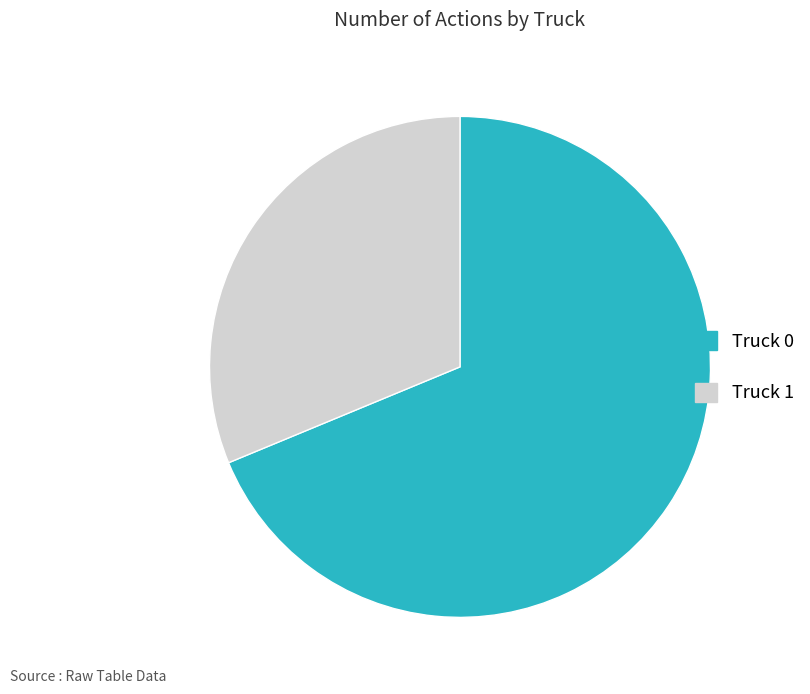

Is the sum of Truck 1 and Truck 0 greater than half?

Yes